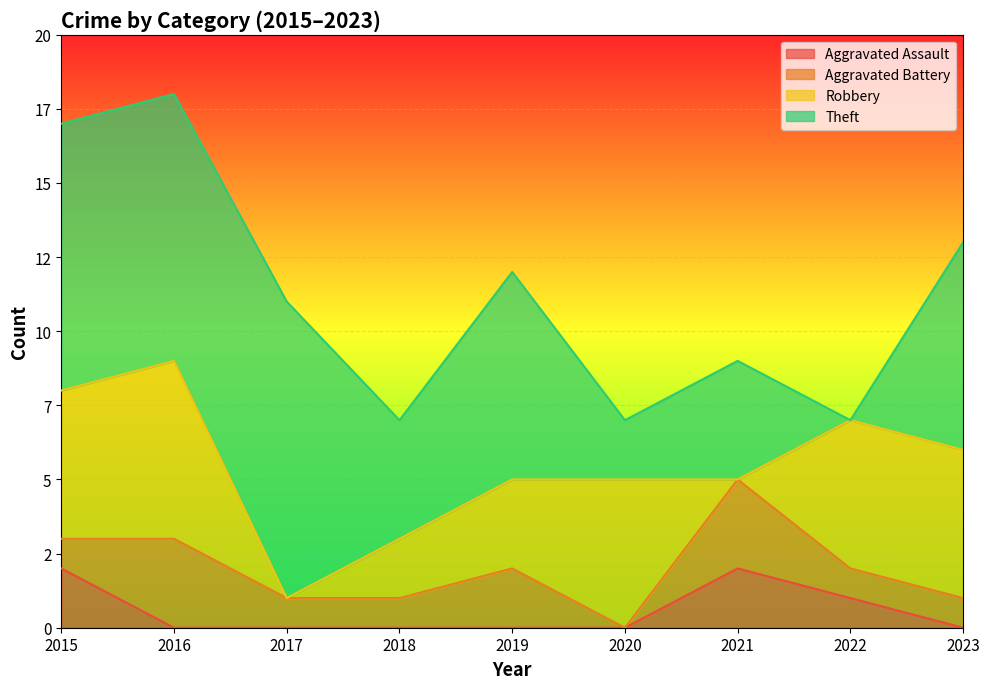

Reading left to right, transcribe all the data shown in this chart.

Aggravated Assault: 2	0	0	0	0	0	2	1	0
Aggravated Battery: 1	3	1	1	2	0	3	1	1
Robbery: 5	6	0	2	3	5	0	5	5
Theft: 9	9	10	4	7	2	4	0	7